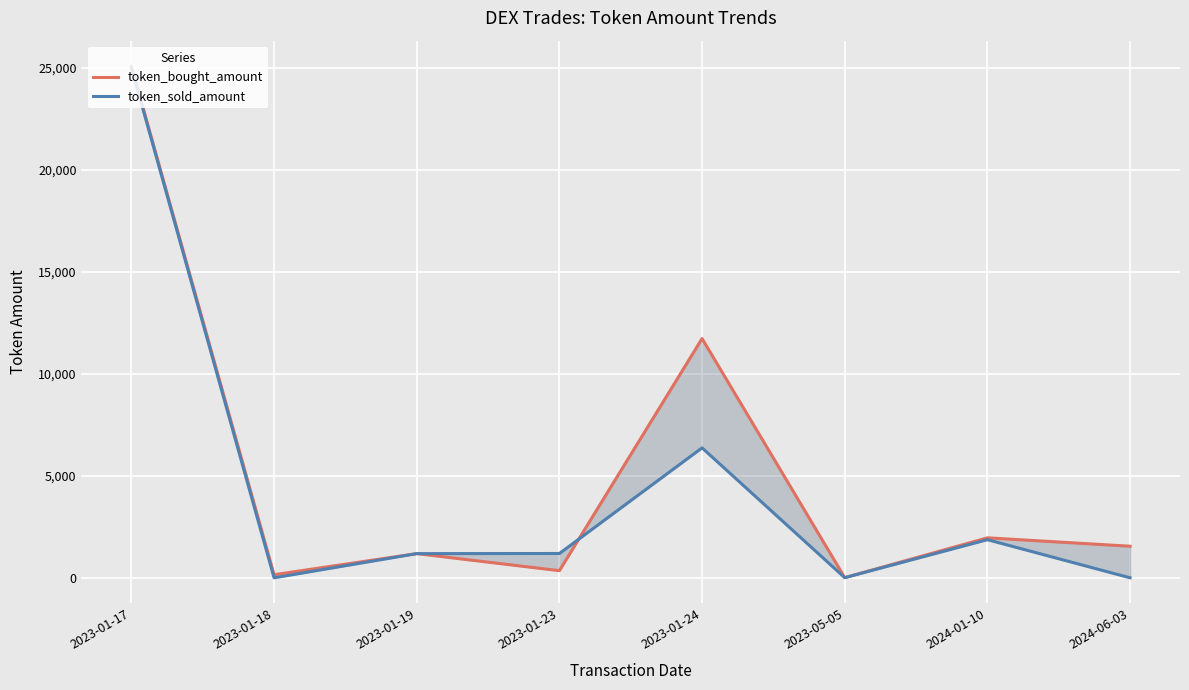

How many times do token_sold_amount and token_bought_amount cross each other?

2